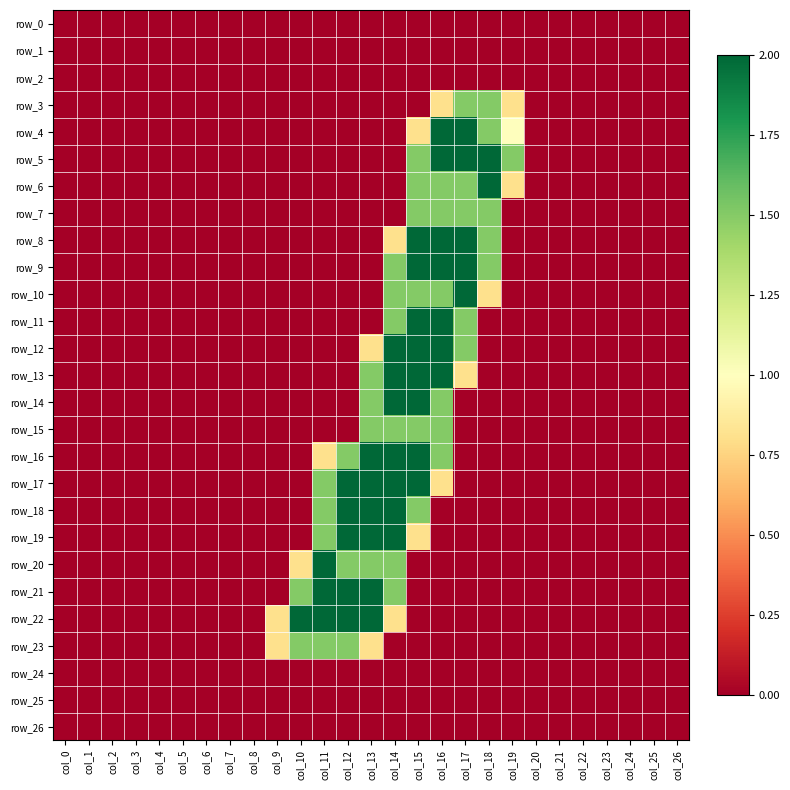

Reading right to left, transcribe all the data shown in this chart.

row_0: 0.0	0.0	0.0	0.0	0.0	0.0	0.0	0.0	0.0	0.0	0.0	0.0	0.0	0.0	0.0	0.0	0.0	0.0	0.0	0.0	0.0	0.0	0.0	0.0	0.0	0.0	0.0
row_1: 0.0	0.0	0.0	0.0	0.0	0.0	0.0	0.0	0.0	0.0	0.0	0.0	0.0	0.0	0.0	0.0	0.0	0.0	0.0	0.0	0.0	0.0	0.0	0.0	0.0	0.0	0.0
row_2: 0.0	0.0	0.0	0.0	0.0	0.0	0.0	0.0	0.0	0.0	0.0	0.0	0.0	0.0	0.0	0.0	0.0	0.0	0.0	0.0	0.0	0.0	0.0	0.0	0.0	0.0	0.0
row_3: 0.0	0.0	0.0	0.0	0.0	0.0	0.0	0.8	1.5	1.5	0.8	0.0	0.0	0.0	0.0	0.0	0.0	0.0	0.0	0.0	0.0	0.0	0.0	0.0	0.0	0.0	0.0
row_4: 0.0	0.0	0.0	0.0	0.0	0.0	0.0	1.0	1.5	2.0	2.0	0.8	0.0	0.0	0.0	0.0	0.0	0.0	0.0	0.0	0.0	0.0	0.0	0.0	0.0	0.0	0.0
row_5: 0.0	0.0	0.0	0.0	0.0	0.0	0.0	1.5	2.0	2.0	2.0	1.5	0.0	0.0	0.0	0.0	0.0	0.0	0.0	0.0	0.0	0.0	0.0	0.0	0.0	0.0	0.0
row_6: 0.0	0.0	0.0	0.0	0.0	0.0	0.0	0.8	2.0	1.5	1.5	1.5	0.0	0.0	0.0	0.0	0.0	0.0	0.0	0.0	0.0	0.0	0.0	0.0	0.0	0.0	0.0
row_7: 0.0	0.0	0.0	0.0	0.0	0.0	0.0	0.0	1.5	1.5	1.5	1.5	0.0	0.0	0.0	0.0	0.0	0.0	0.0	0.0	0.0	0.0	0.0	0.0	0.0	0.0	0.0
row_8: 0.0	0.0	0.0	0.0	0.0	0.0	0.0	0.0	1.5	2.0	2.0	2.0	0.8	0.0	0.0	0.0	0.0	0.0	0.0	0.0	0.0	0.0	0.0	0.0	0.0	0.0	0.0
row_9: 0.0	0.0	0.0	0.0	0.0	0.0	0.0	0.0	1.5	2.0	2.0	2.0	1.5	0.0	0.0	0.0	0.0	0.0	0.0	0.0	0.0	0.0	0.0	0.0	0.0	0.0	0.0
row_10: 0.0	0.0	0.0	0.0	0.0	0.0	0.0	0.0	0.8	2.0	1.5	1.5	1.5	0.0	0.0	0.0	0.0	0.0	0.0	0.0	0.0	0.0	0.0	0.0	0.0	0.0	0.0
row_11: 0.0	0.0	0.0	0.0	0.0	0.0	0.0	0.0	0.0	1.5	2.0	2.0	1.5	0.0	0.0	0.0	0.0	0.0	0.0	0.0	0.0	0.0	0.0	0.0	0.0	0.0	0.0
row_12: 0.0	0.0	0.0	0.0	0.0	0.0	0.0	0.0	0.0	1.5	2.0	2.0	2.0	0.8	0.0	0.0	0.0	0.0	0.0	0.0	0.0	0.0	0.0	0.0	0.0	0.0	0.0
row_13: 0.0	0.0	0.0	0.0	0.0	0.0	0.0	0.0	0.0	0.8	2.0	2.0	2.0	1.5	0.0	0.0	0.0	0.0	0.0	0.0	0.0	0.0	0.0	0.0	0.0	0.0	0.0
row_14: 0.0	0.0	0.0	0.0	0.0	0.0	0.0	0.0	0.0	0.0	1.5	2.0	2.0	1.5	0.0	0.0	0.0	0.0	0.0	0.0	0.0	0.0	0.0	0.0	0.0	0.0	0.0
row_15: 0.0	0.0	0.0	0.0	0.0	0.0	0.0	0.0	0.0	0.0	1.5	1.5	1.5	1.5	0.0	0.0	0.0	0.0	0.0	0.0	0.0	0.0	0.0	0.0	0.0	0.0	0.0
row_16: 0.0	0.0	0.0	0.0	0.0	0.0	0.0	0.0	0.0	0.0	1.5	2.0	2.0	2.0	1.5	0.8	0.0	0.0	0.0	0.0	0.0	0.0	0.0	0.0	0.0	0.0	0.0
row_17: 0.0	0.0	0.0	0.0	0.0	0.0	0.0	0.0	0.0	0.0	0.8	2.0	2.0	2.0	2.0	1.5	0.0	0.0	0.0	0.0	0.0	0.0	0.0	0.0	0.0	0.0	0.0
row_18: 0.0	0.0	0.0	0.0	0.0	0.0	0.0	0.0	0.0	0.0	0.0	1.5	2.0	2.0	2.0	1.5	0.0	0.0	0.0	0.0	0.0	0.0	0.0	0.0	0.0	0.0	0.0
row_19: 0.0	0.0	0.0	0.0	0.0	0.0	0.0	0.0	0.0	0.0	0.0	0.8	2.0	2.0	2.0	1.5	0.0	0.0	0.0	0.0	0.0	0.0	0.0	0.0	0.0	0.0	0.0
row_20: 0.0	0.0	0.0	0.0	0.0	0.0	0.0	0.0	0.0	0.0	0.0	0.0	1.5	1.5	1.5	2.0	0.8	0.0	0.0	0.0	0.0	0.0	0.0	0.0	0.0	0.0	0.0
row_21: 0.0	0.0	0.0	0.0	0.0	0.0	0.0	0.0	0.0	0.0	0.0	0.0	1.5	2.0	2.0	2.0	1.5	0.0	0.0	0.0	0.0	0.0	0.0	0.0	0.0	0.0	0.0
row_22: 0.0	0.0	0.0	0.0	0.0	0.0	0.0	0.0	0.0	0.0	0.0	0.0	0.8	2.0	2.0	2.0	2.0	0.8	0.0	0.0	0.0	0.0	0.0	0.0	0.0	0.0	0.0
row_23: 0.0	0.0	0.0	0.0	0.0	0.0	0.0	0.0	0.0	0.0	0.0	0.0	0.0	0.8	1.5	1.5	1.5	0.8	0.0	0.0	0.0	0.0	0.0	0.0	0.0	0.0	0.0
row_24: 0.0	0.0	0.0	0.0	0.0	0.0	0.0	0.0	0.0	0.0	0.0	0.0	0.0	0.0	0.0	0.0	0.0	0.0	0.0	0.0	0.0	0.0	0.0	0.0	0.0	0.0	0.0
row_25: 0.0	0.0	0.0	0.0	0.0	0.0	0.0	0.0	0.0	0.0	0.0	0.0	0.0	0.0	0.0	0.0	0.0	0.0	0.0	0.0	0.0	0.0	0.0	0.0	0.0	0.0	0.0
row_26: 0.0	0.0	0.0	0.0	0.0	0.0	0.0	0.0	0.0	0.0	0.0	0.0	0.0	0.0	0.0	0.0	0.0	0.0	0.0	0.0	0.0	0.0	0.0	0.0	0.0	0.0	0.0